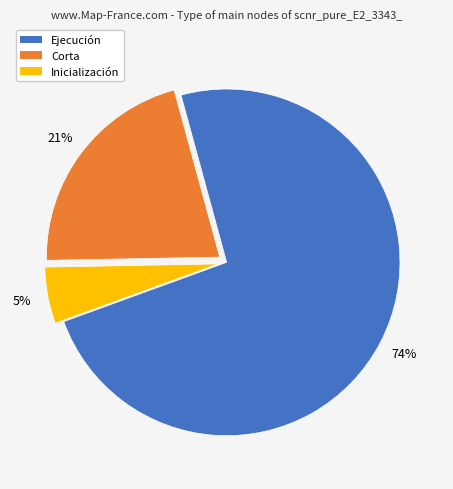

To the nearest percent, what is the average slice percentage?

33%